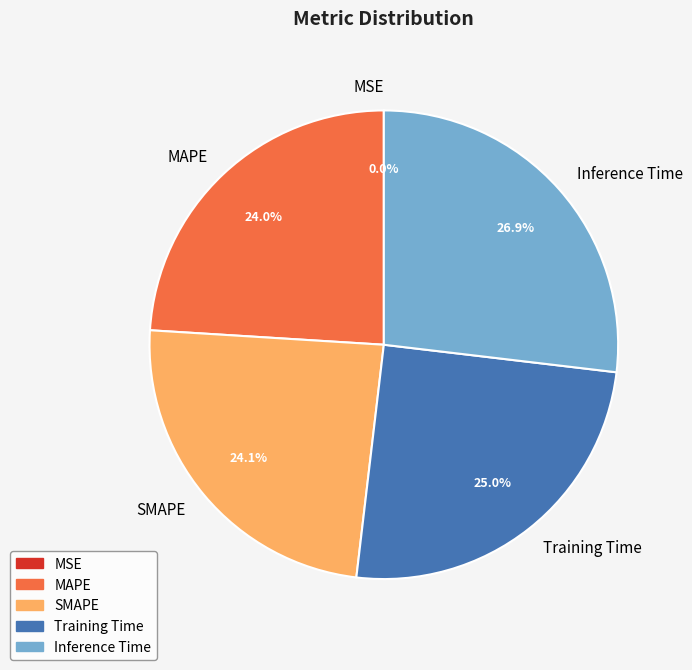

To the nearest percent, what is the difference between the largest and smallest slice percentages?

27%